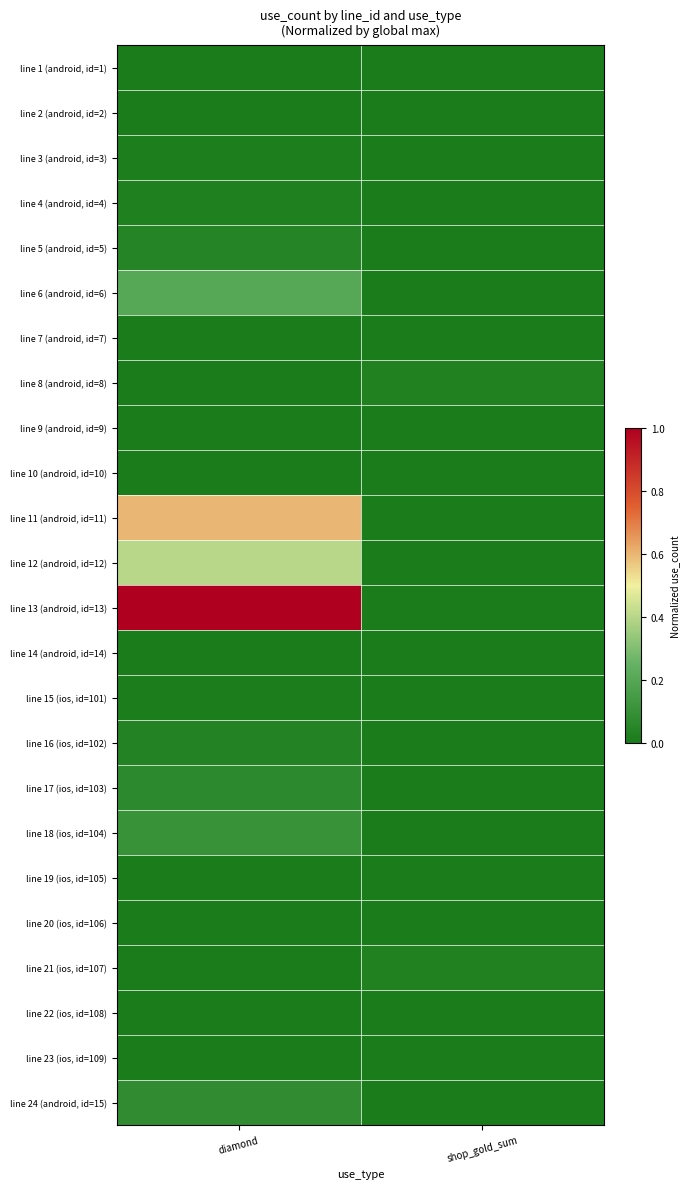

How many distinct data groups are displayed?

24